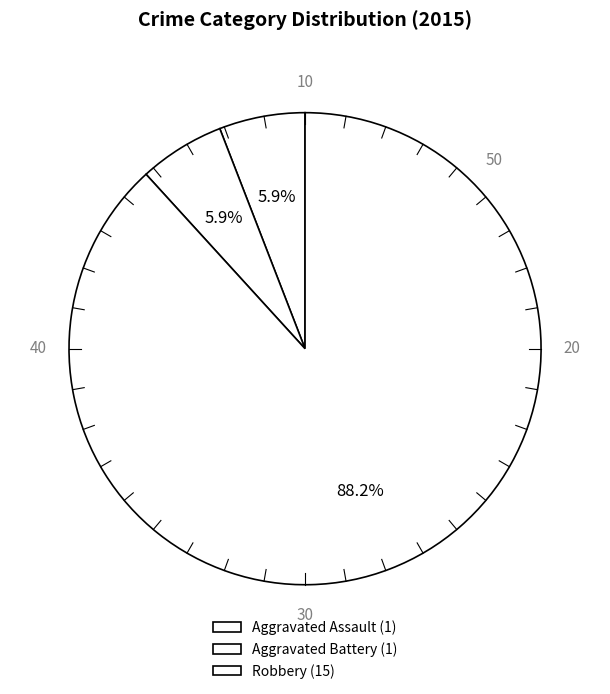

Count the number of slices in the pie.

3